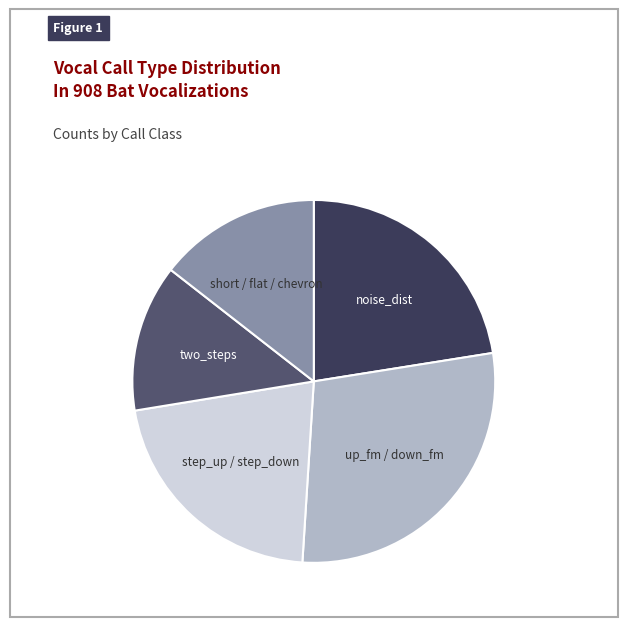

Is there a majority slice in this chart?

No